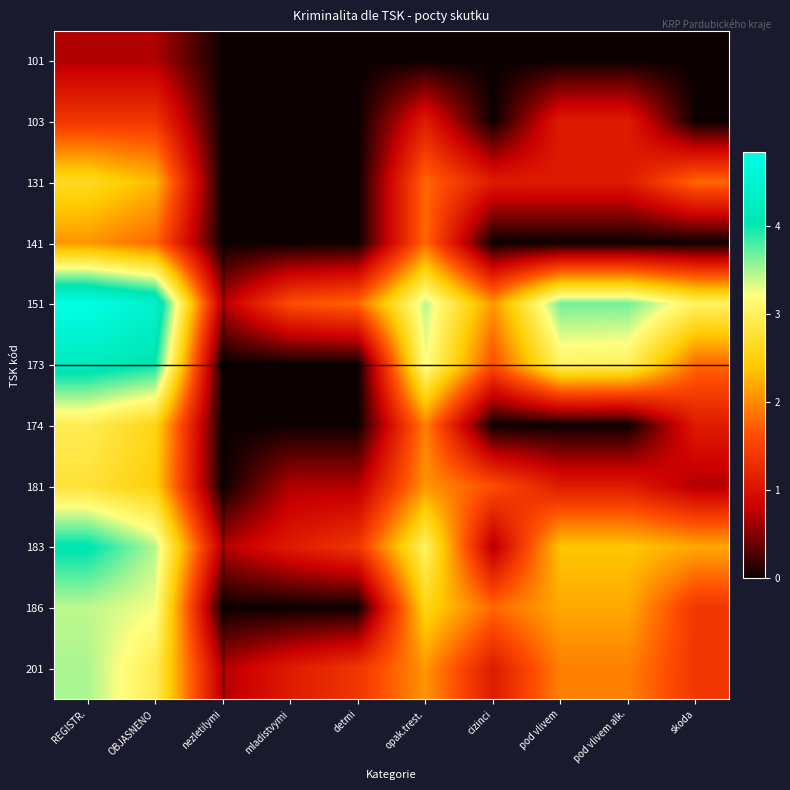

How many categories are shown in the chart?

10